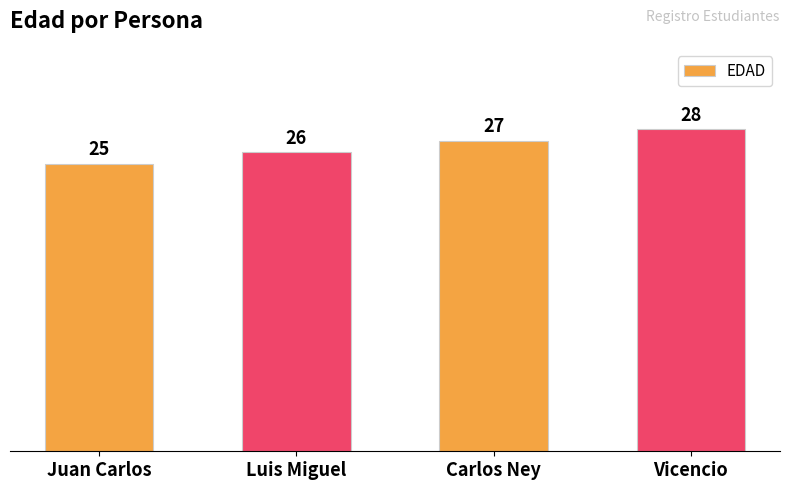

Does the chart contain stacked bars?

No